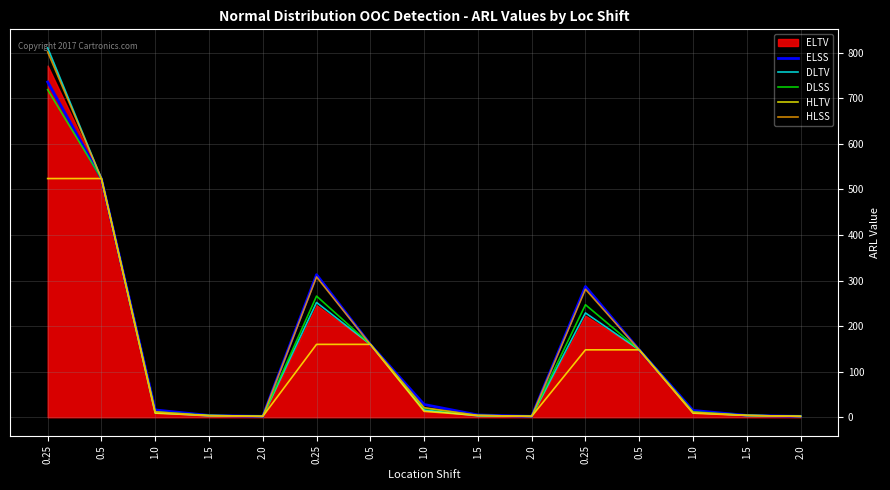

True or false: ELSS and HLSS intersect in this chart.

False